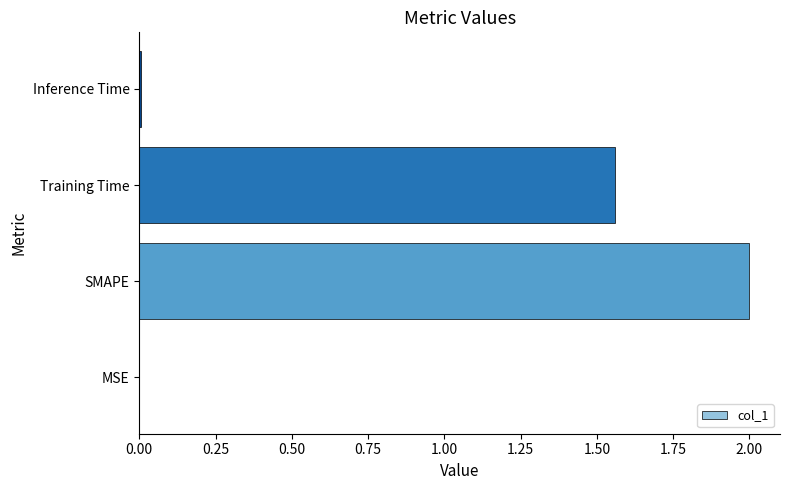

How many distinct data groups are displayed?

1